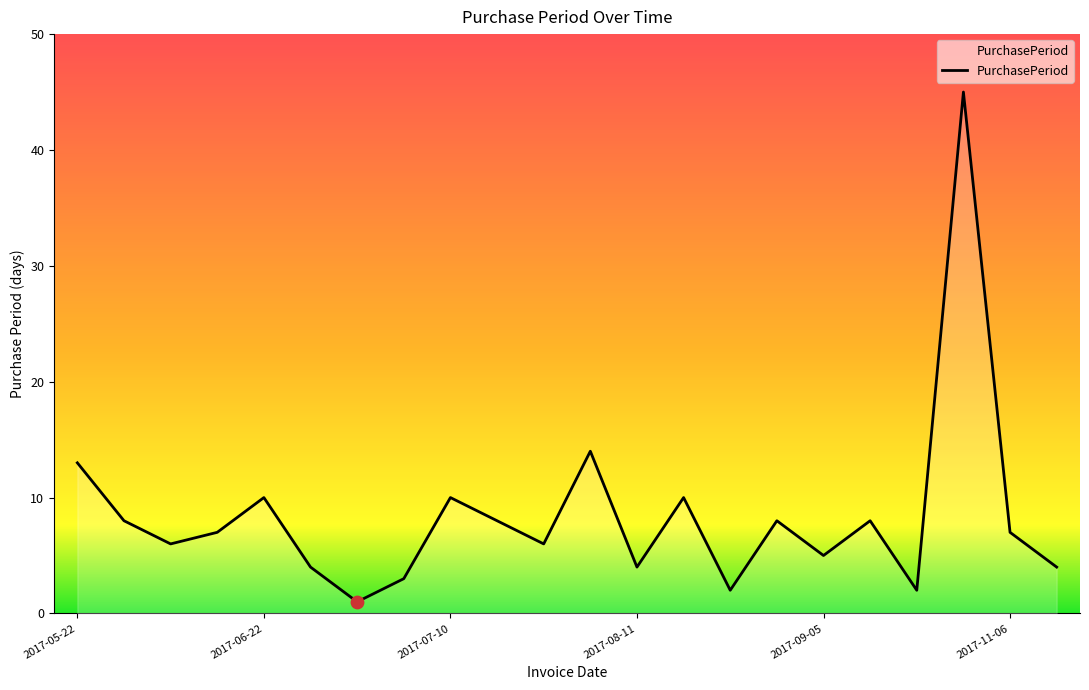

What is the difference between the maximum and minimum values?

44